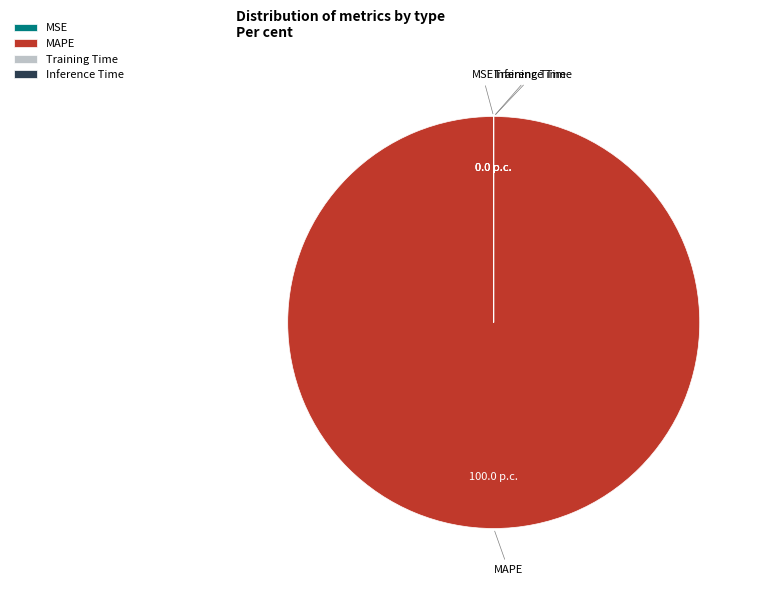

What is the largest slice in the pie chart?

MAPE